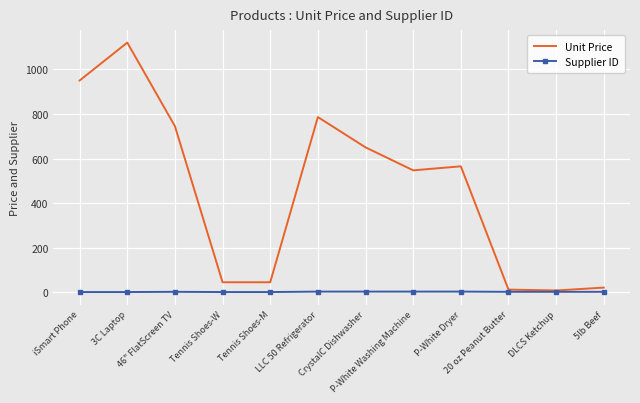

List the series in order of their overall mean, lowest first.

Supplier ID, Unit Price